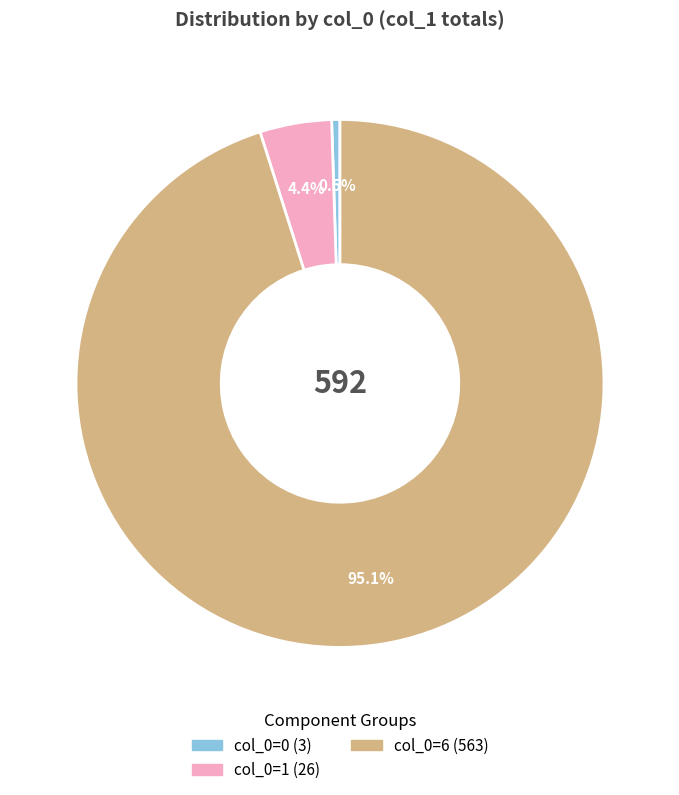

Is there a majority slice in this chart?

Yes